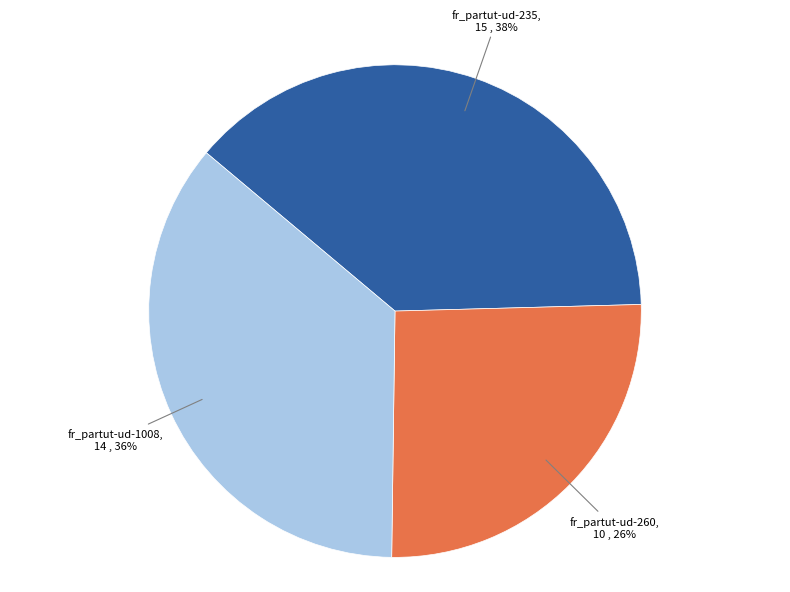

To the nearest percent, what is the average slice percentage?

33%